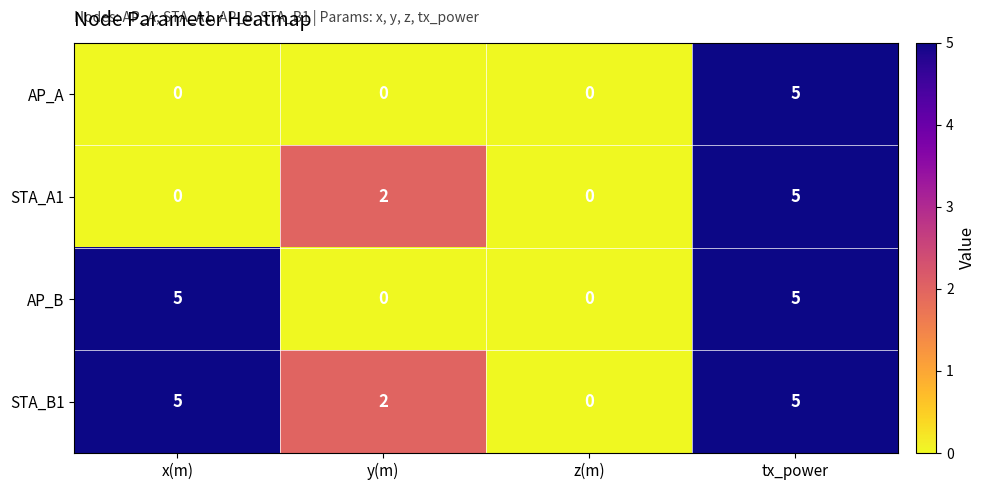

How many positive values does the STA_A1 series have?

2